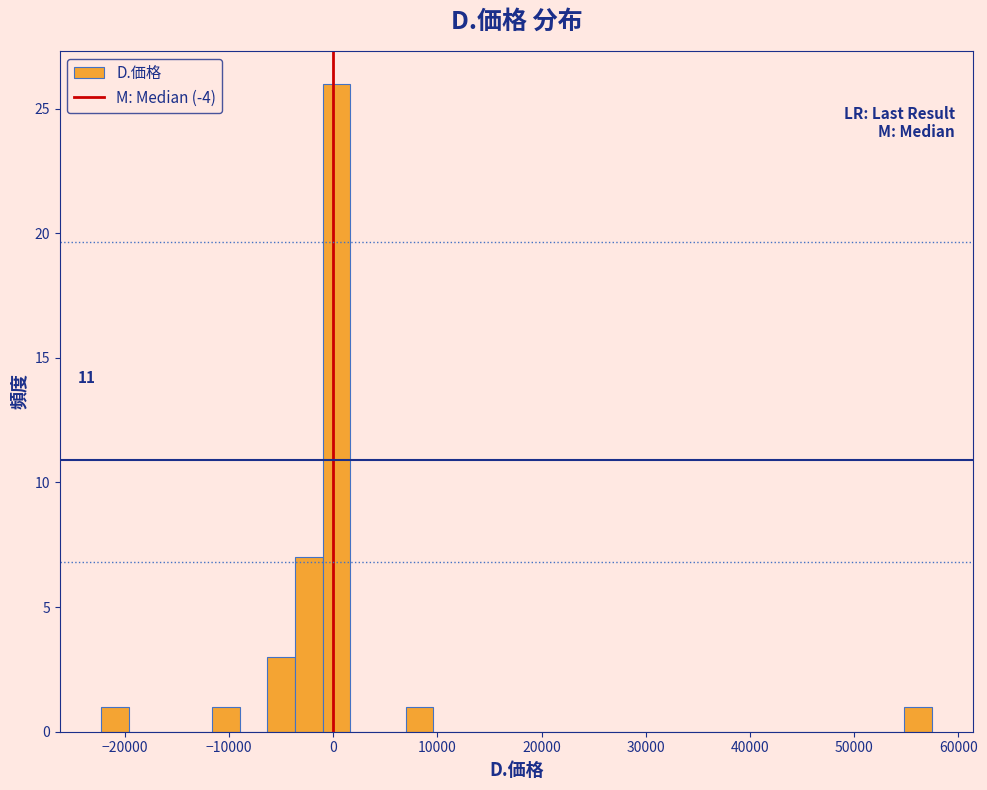

Read against the x-axis, roughly where is the centre of the tallest bar?

0